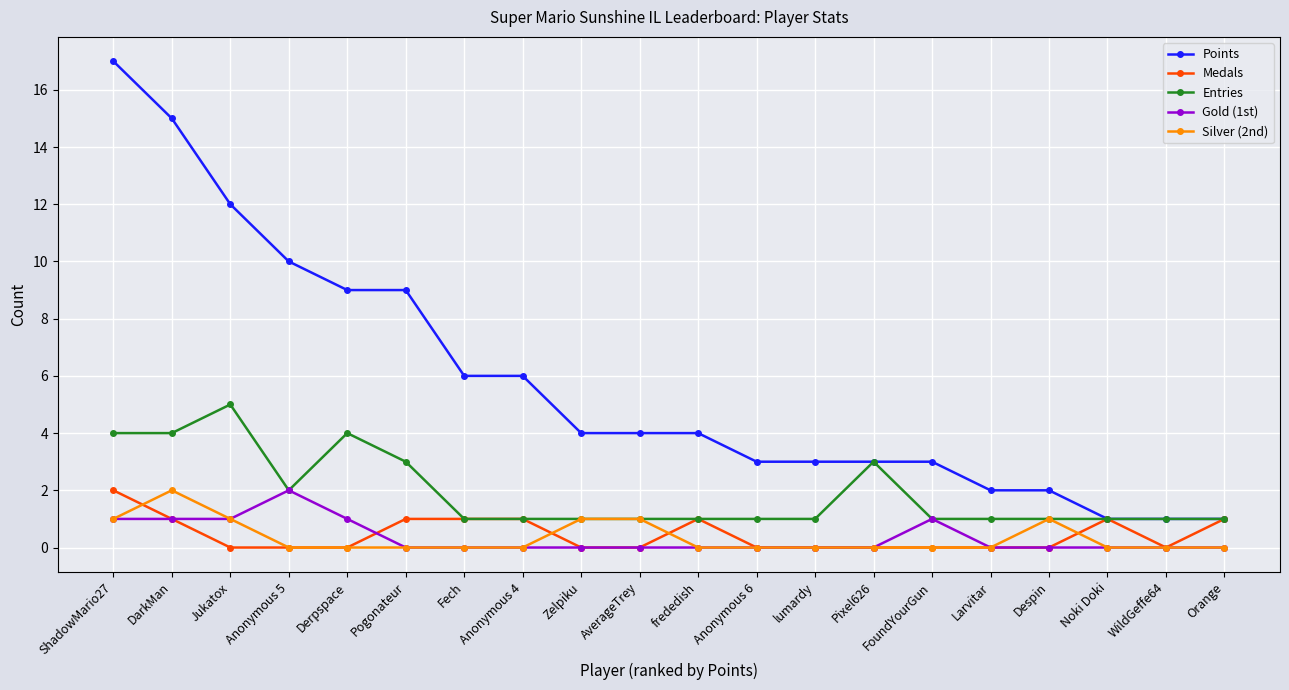

What is the total value across all series at Despin?

4